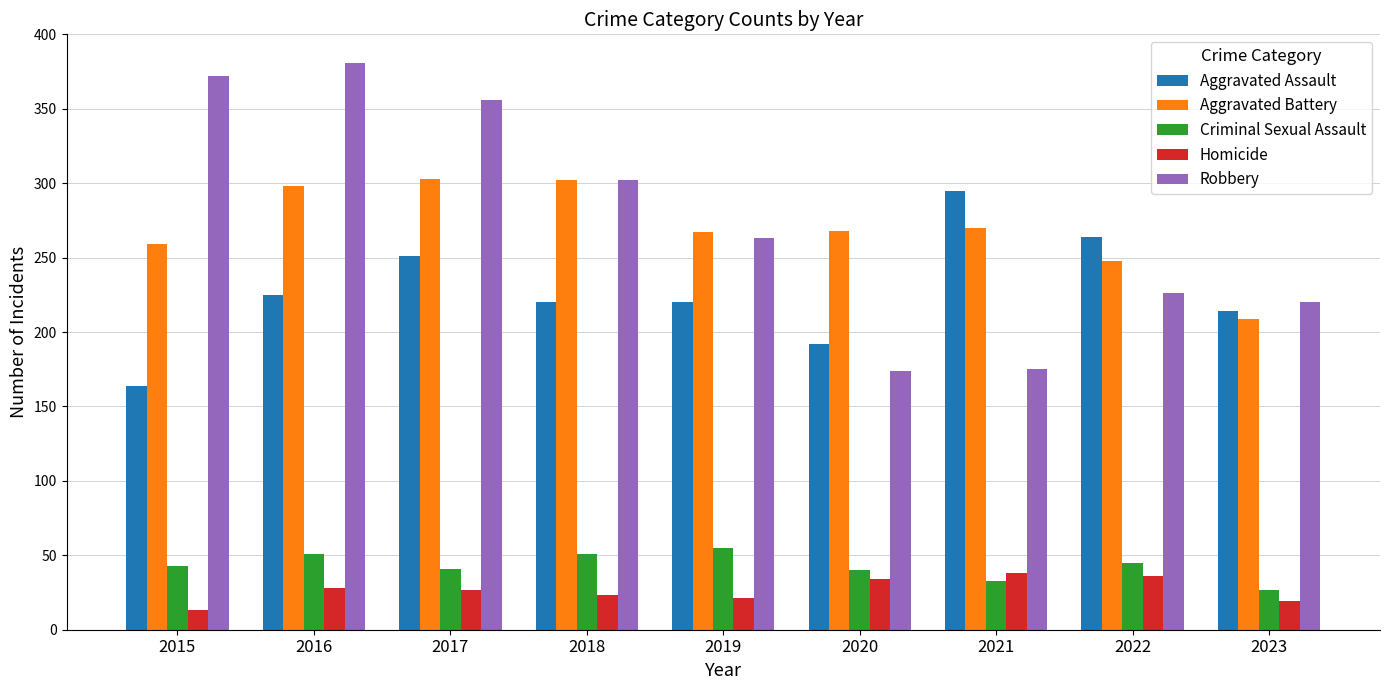

What is the difference between the second highest and minimum values in the Aggravated Assault series?

100